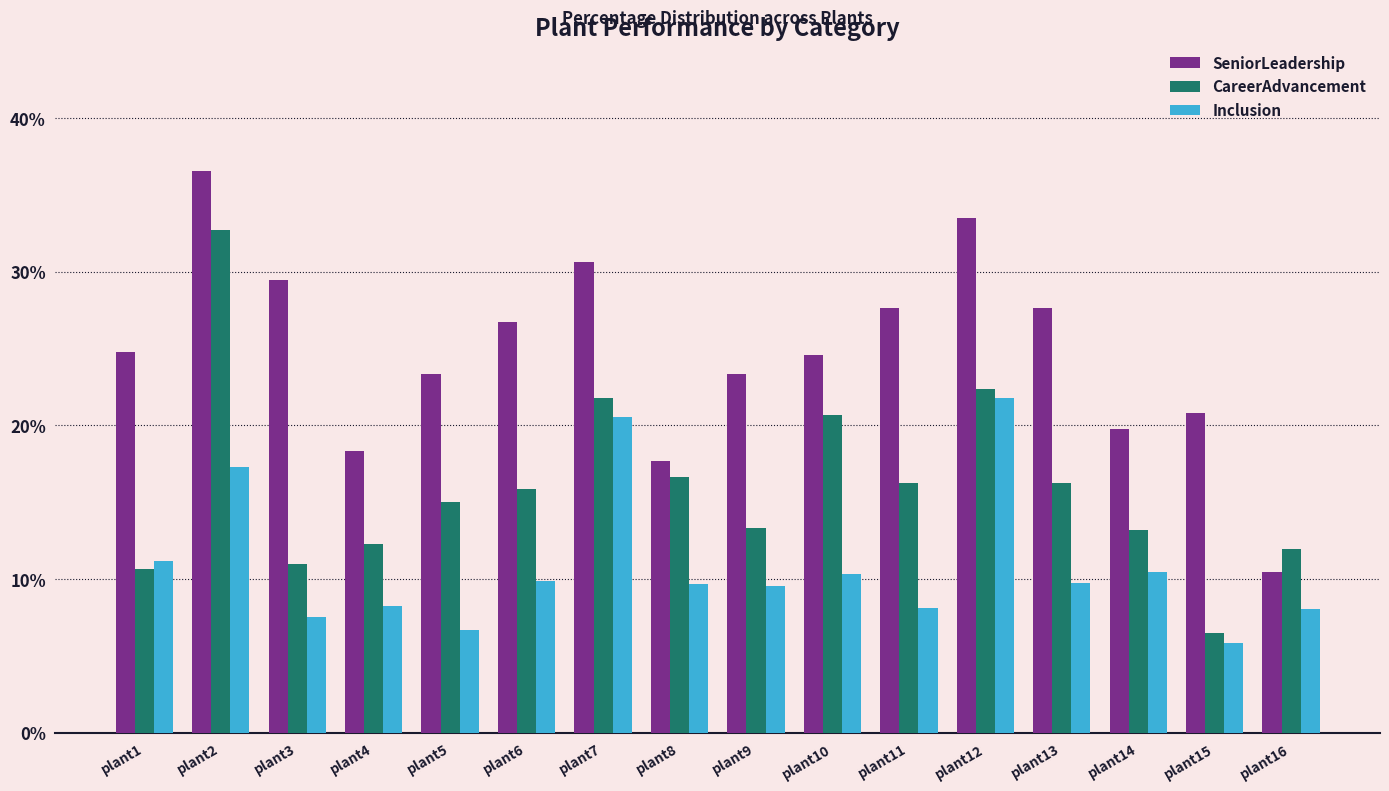

How many series are shown in this chart?

3